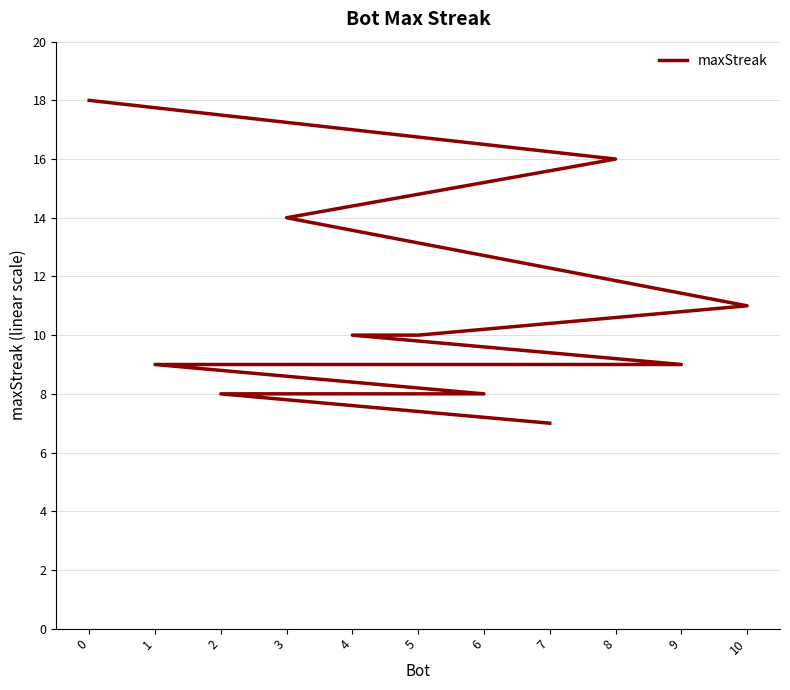

Reading right to left, list all the values displayed in this chart.

7=7	2=8	6=8	1=9	9=9	4=10	5=10	10=11	3=14	8=16	0=18